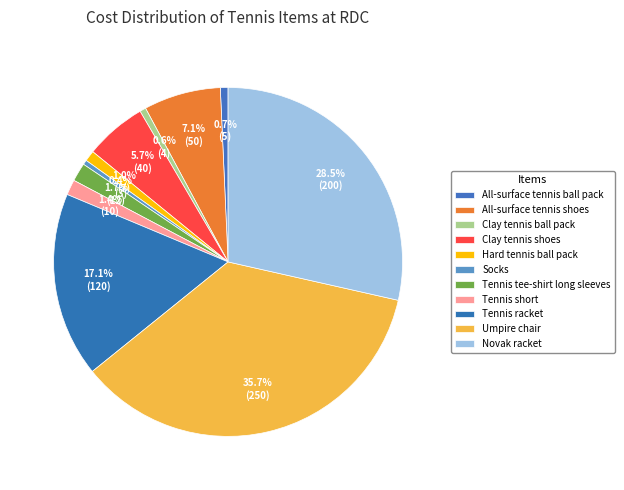

Which category has the smallest portion of the pie?

Socks